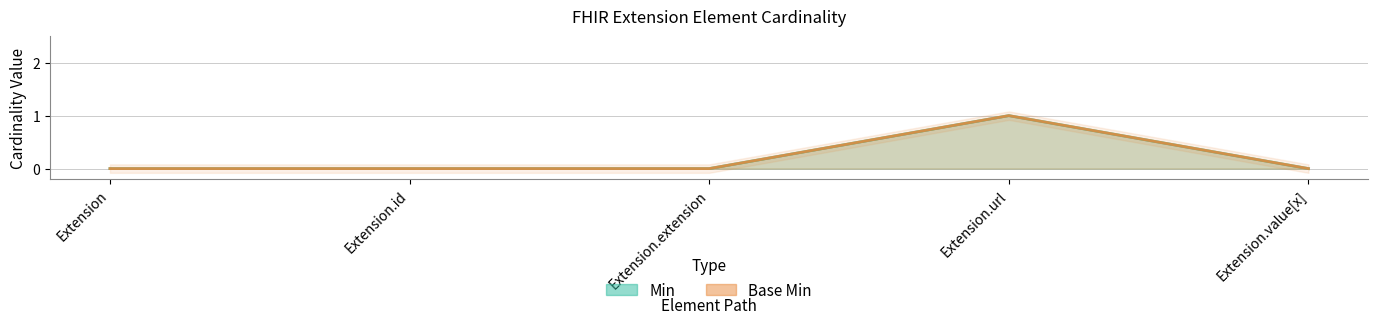

True or false: Min and Base Min intersect in this chart.

False